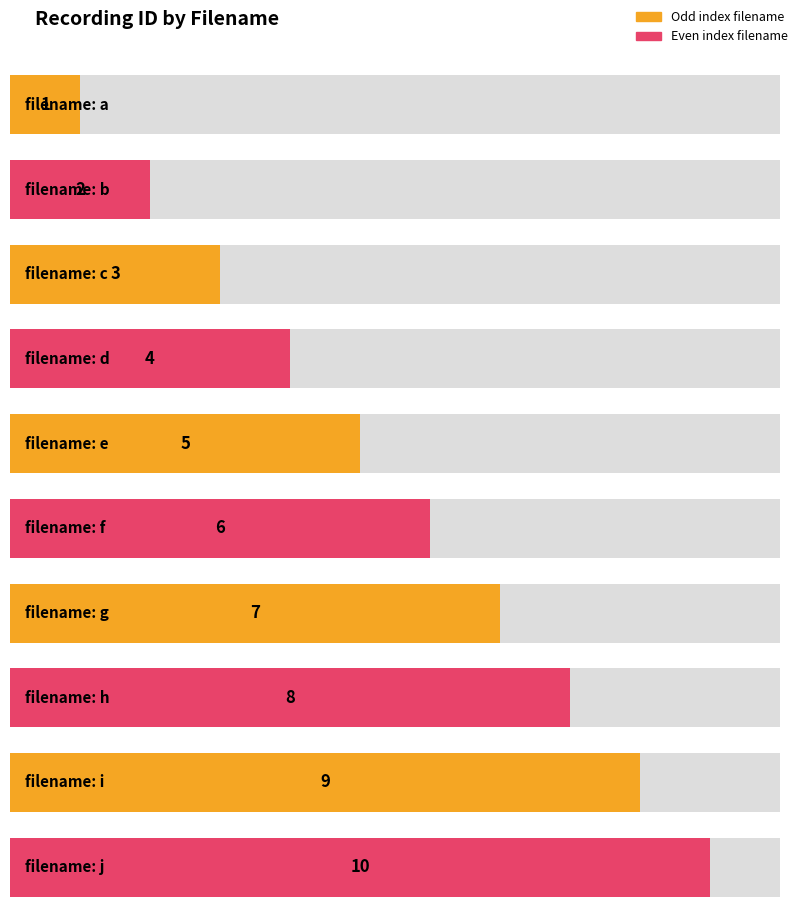

What is the sum of the values at j and d?

14